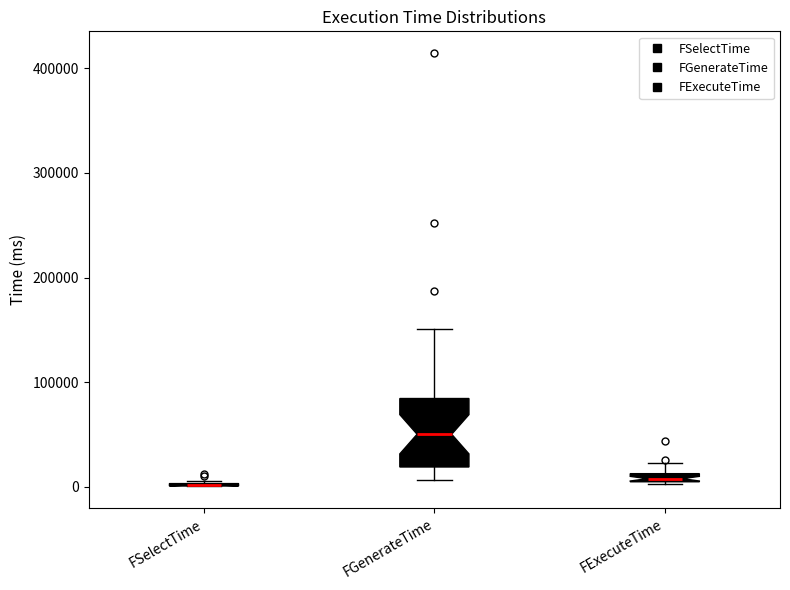

Comparing the boxes themselves (not the whiskers), which one is the tallest?

FGenerateTime